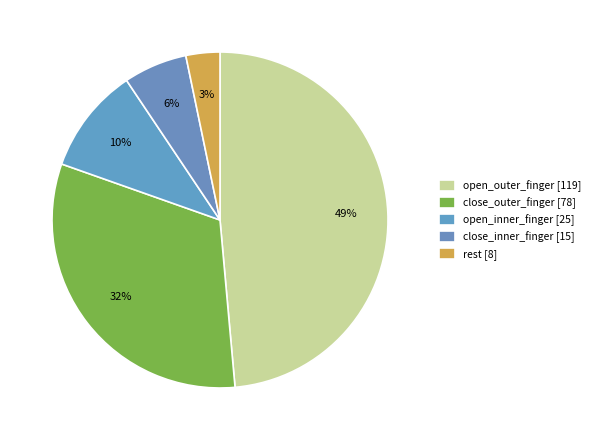

Count the number of slices in the pie.

5